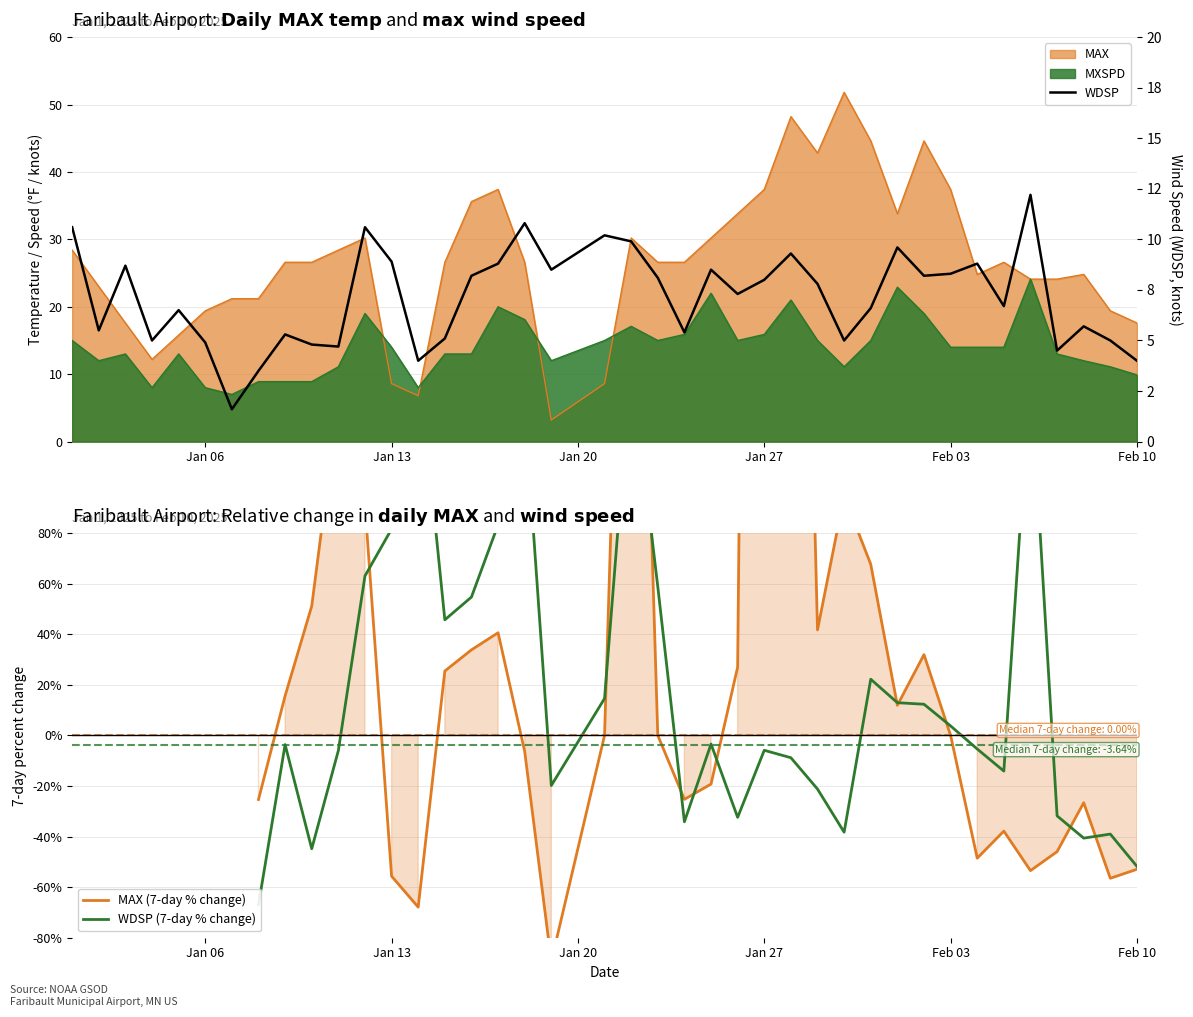

How many intersections are there between WDSP (7-day % change) and WDSP?

8